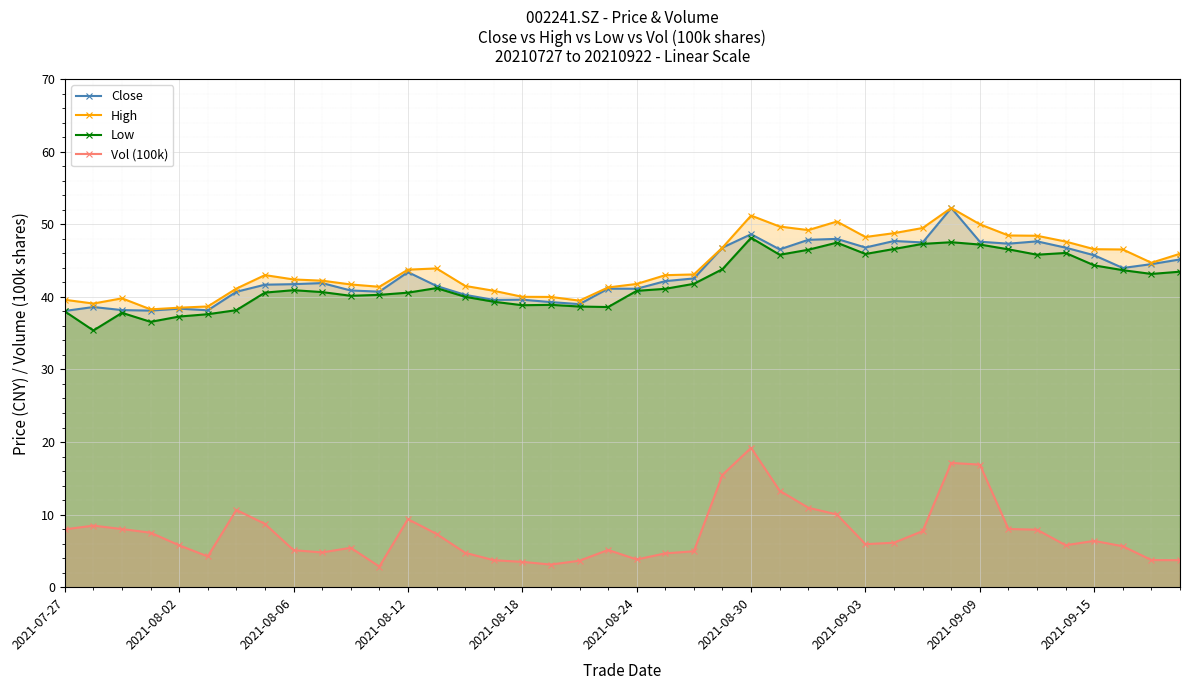

What is the average value of the Low series?

42.1